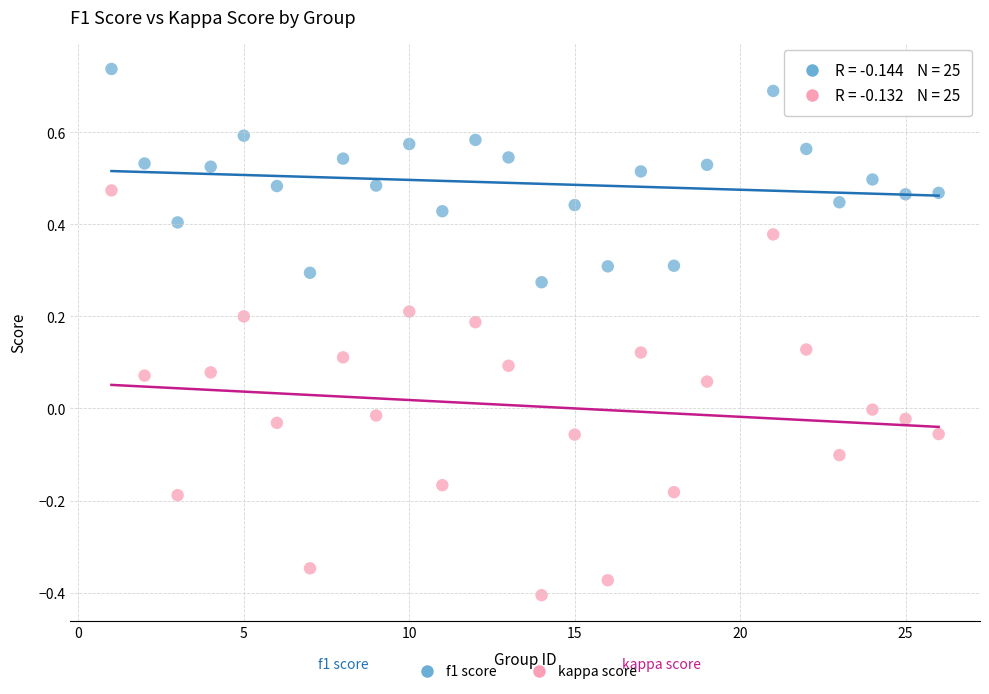

Across all data points, what is the range of X values (max minus min)?

25.0